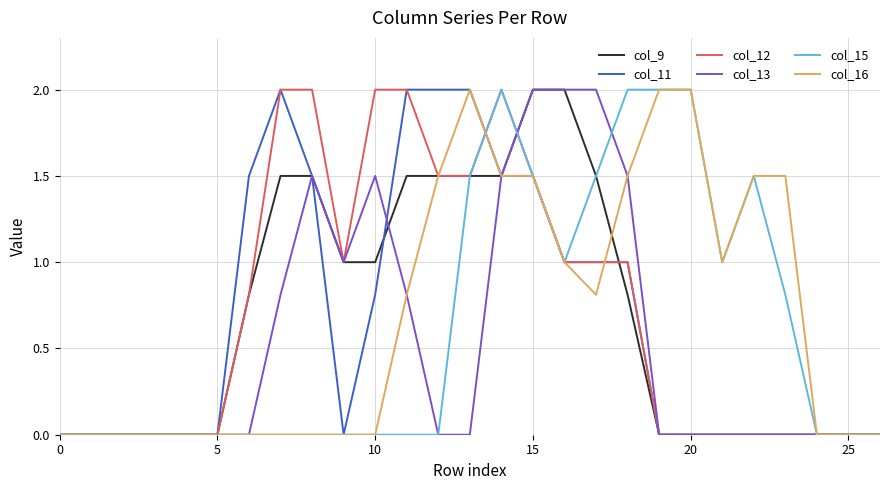

What is the maximum value shown in the chart?

2.0